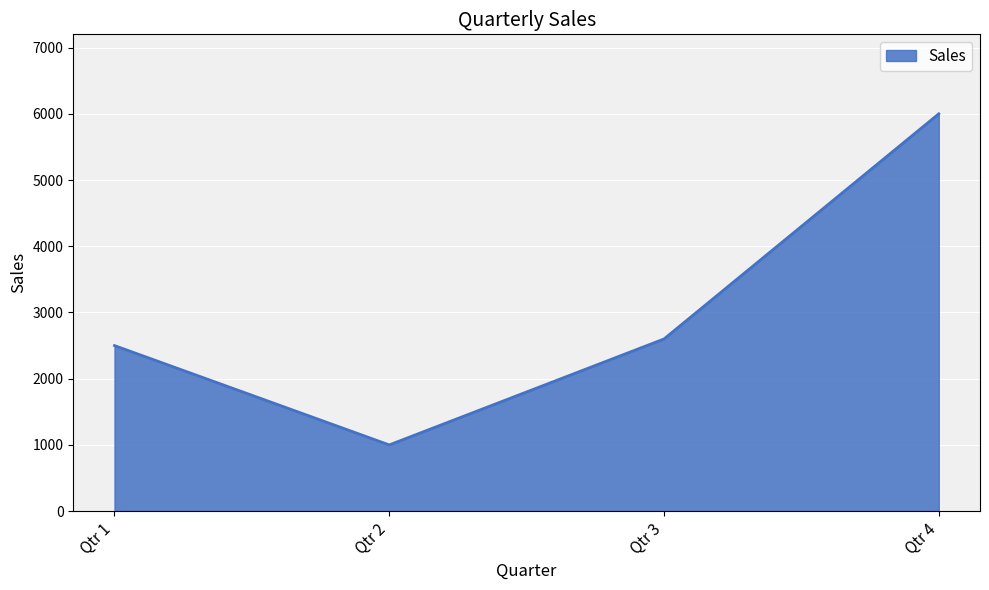

What is the maximum value shown in the chart?

6000